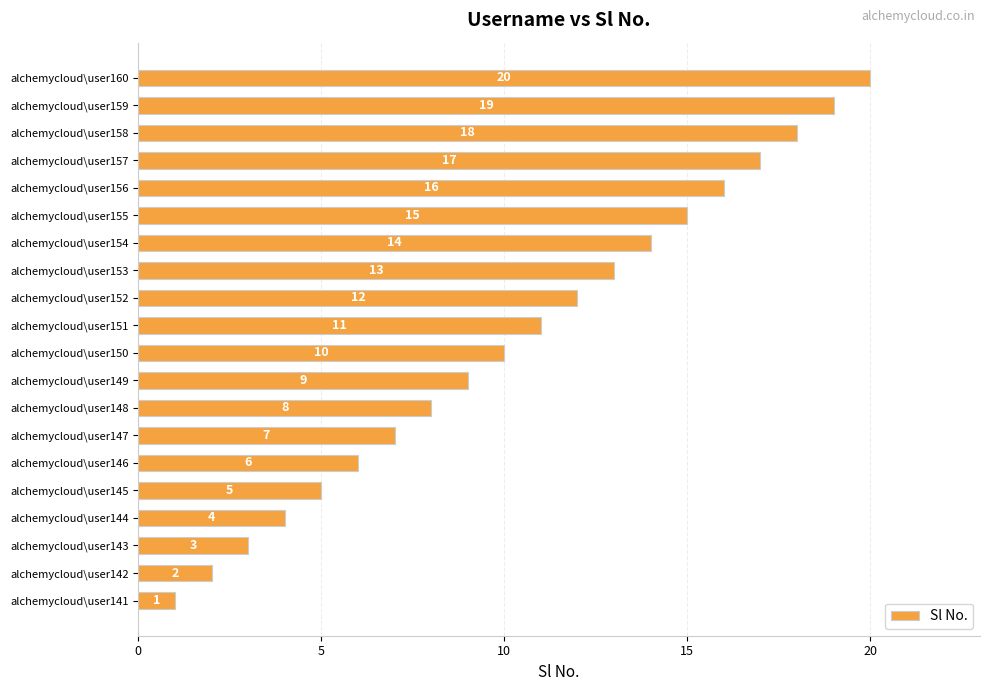

What is the sum of the values at alchemycloud\user147 and alchemycloud\user142?

9